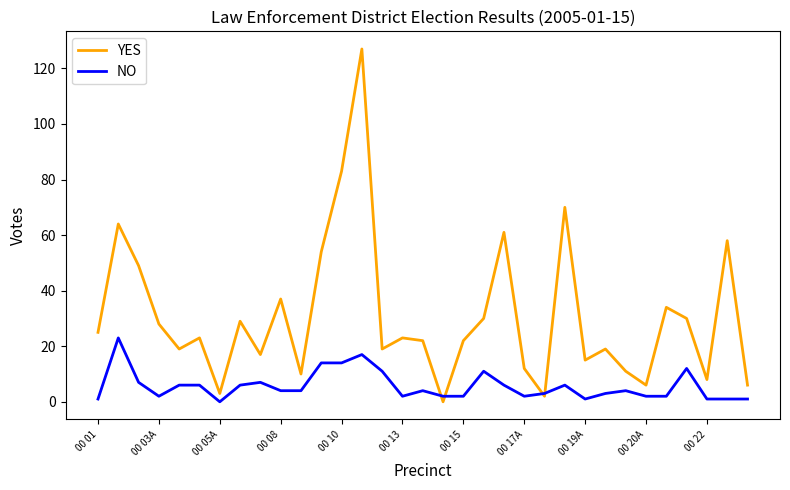

Which series has the largest total across all categories?

YES